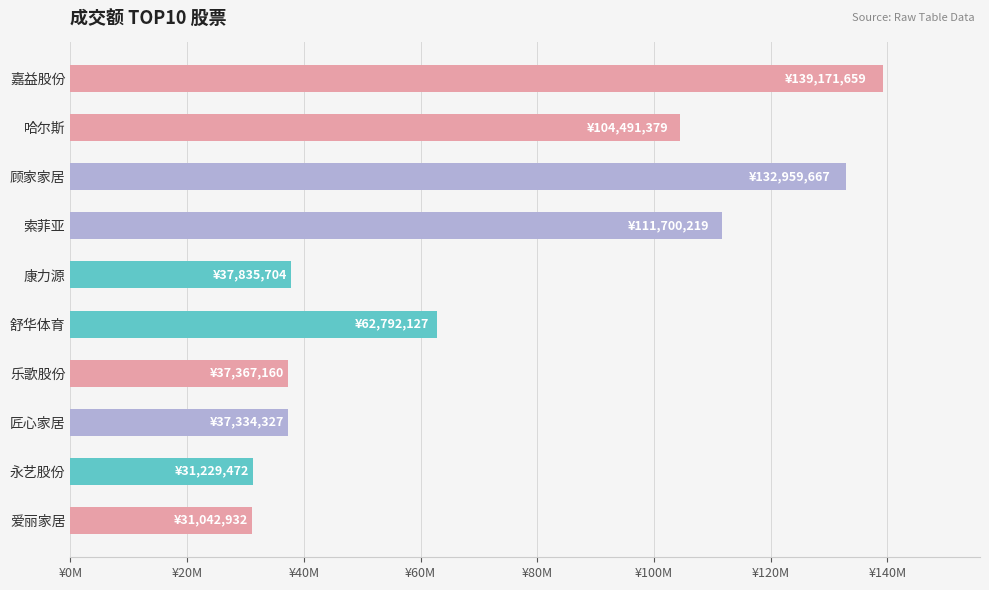

What is the difference between the maximum and minimum values?

108128727